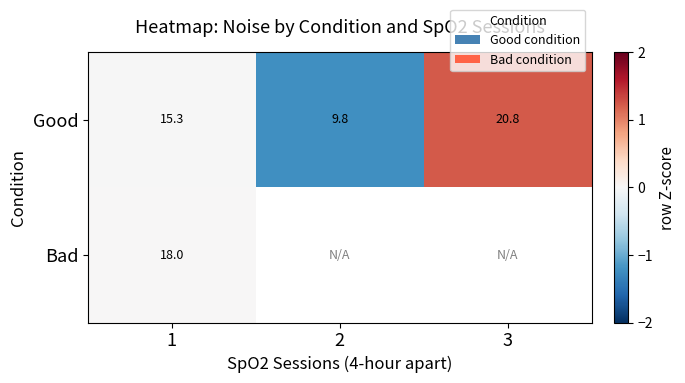

Is the value of Bad at 1 greater than the value of Good at 3?

No